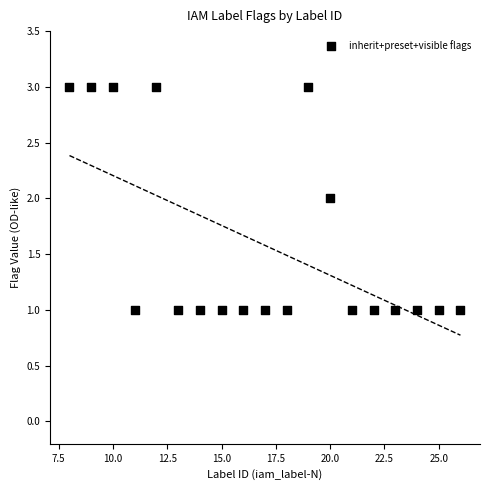

What is the range of X values (max minus min)?

18